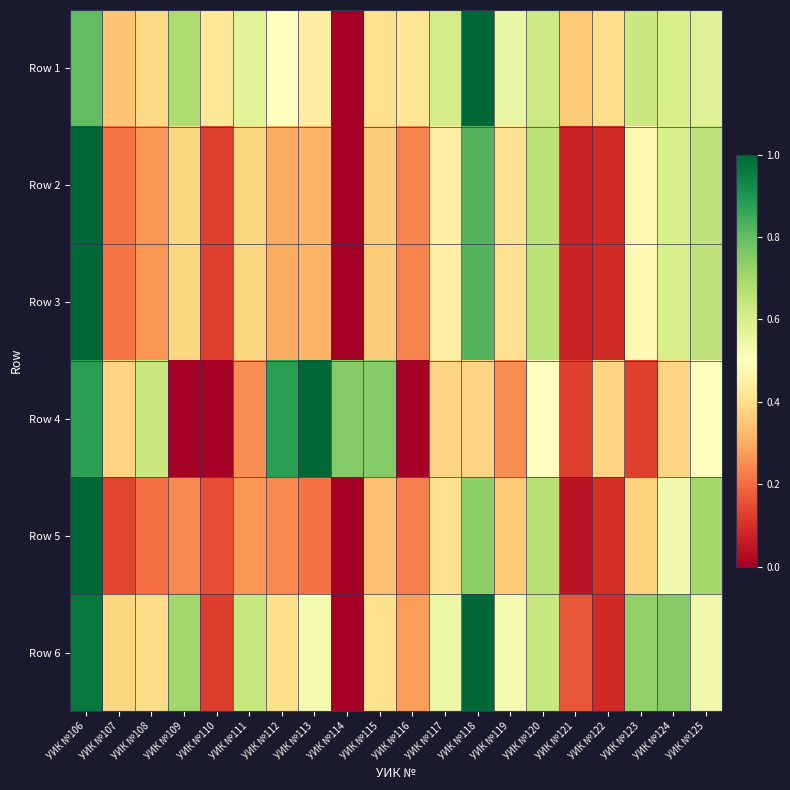

Reading right to left, transcribe all the data shown in this chart.

Row 1: УИК №125=0.6	УИК №124=0.6	УИК №123=0.6	УИК №122=0.4	УИК №121=0.4	УИК №120=0.6	УИК №119=0.6	УИК №118=1.0	УИК №117=0.6	УИК №116=0.4	УИК №115=0.4	УИК №114=0.0	УИК №113=0.4	УИК №112=0.5	УИК №111=0.6	УИК №110=0.4	УИК №109=0.7	УИК №108=0.4	УИК №107=0.3	УИК №106=0.8
Row 2: УИК №125=0.7	УИК №124=0.6	УИК №123=0.5	УИК №122=0.1	УИК №121=0.1	УИК №120=0.7	УИК №119=0.4	УИК №118=0.8	УИК №117=0.5	УИК №116=0.2	УИК №115=0.4	УИК №114=0.0	УИК №113=0.3	УИК №112=0.3	УИК №111=0.4	УИК №110=0.1	УИК №109=0.4	УИК №108=0.3	УИК №107=0.2	УИК №106=1.0
Row 3: УИК №125=0.7	УИК №124=0.6	УИК №123=0.5	УИК №122=0.1	УИК №121=0.1	УИК №120=0.7	УИК №119=0.4	УИК №118=0.8	УИК №117=0.5	УИК №116=0.2	УИК №115=0.4	УИК №114=0.0	УИК №113=0.3	УИК №112=0.3	УИК №111=0.4	УИК №110=0.1	УИК №109=0.4	УИК №108=0.3	УИК №107=0.2	УИК №106=1.0
Row 4: УИК №125=0.5	УИК №124=0.4	УИК №123=0.1	УИК №122=0.4	УИК №121=0.1	УИК №120=0.5	УИК №119=0.2	УИК №118=0.4	УИК №117=0.4	УИК №116=0.0	УИК №115=0.8	УИК №114=0.8	УИК №113=1.0	УИК №112=0.9	УИК №111=0.2	УИК №110=0.0	УИК №109=0.0	УИК №108=0.6	УИК №107=0.4	УИК №106=0.9
Row 5: УИК №125=0.7	УИК №124=0.5	УИК №123=0.4	УИК №122=0.1	УИК №121=0.0	УИК №120=0.7	УИК №119=0.4	УИК №118=0.7	УИК №117=0.4	УИК №116=0.2	УИК №115=0.3	УИК №114=0.0	УИК №113=0.2	УИК №112=0.2	УИК №111=0.3	УИК №110=0.1	УИК №109=0.2	УИК №108=0.2	УИК №107=0.1	УИК №106=1.0
Row 6: УИК №125=0.5	УИК №124=0.7	УИК №123=0.7	УИК №122=0.1	УИК №121=0.2	УИК №120=0.6	УИК №119=0.5	УИК №118=1.0	УИК №117=0.5	УИК №116=0.3	УИК №115=0.4	УИК №114=0.0	УИК №113=0.5	УИК №112=0.4	УИК №111=0.6	УИК №110=0.1	УИК №109=0.7	УИК №108=0.4	УИК №107=0.4	УИК №106=1.0